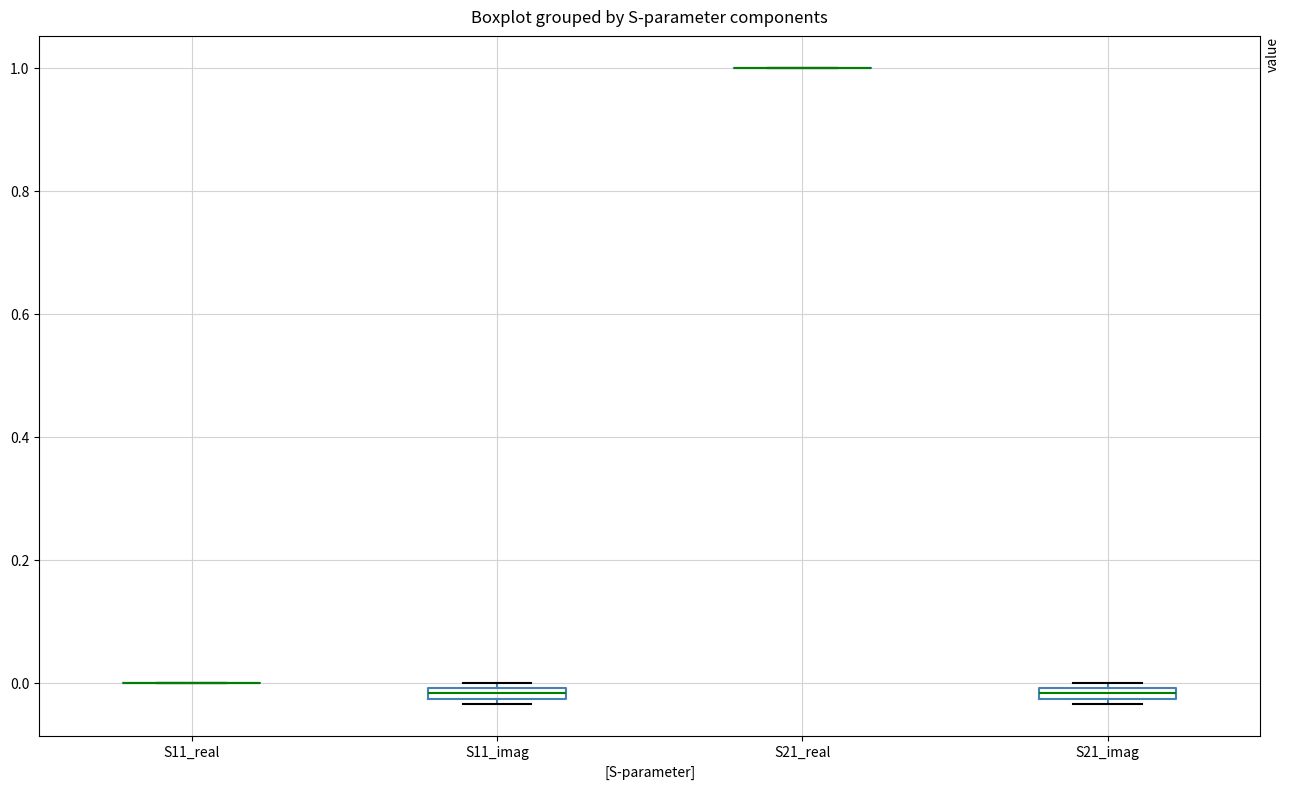

Where is the upper edge of the box for S21_imag on the y-axis? The values are not printed on the chart, so give them approximately, as read against the axis.

0.00